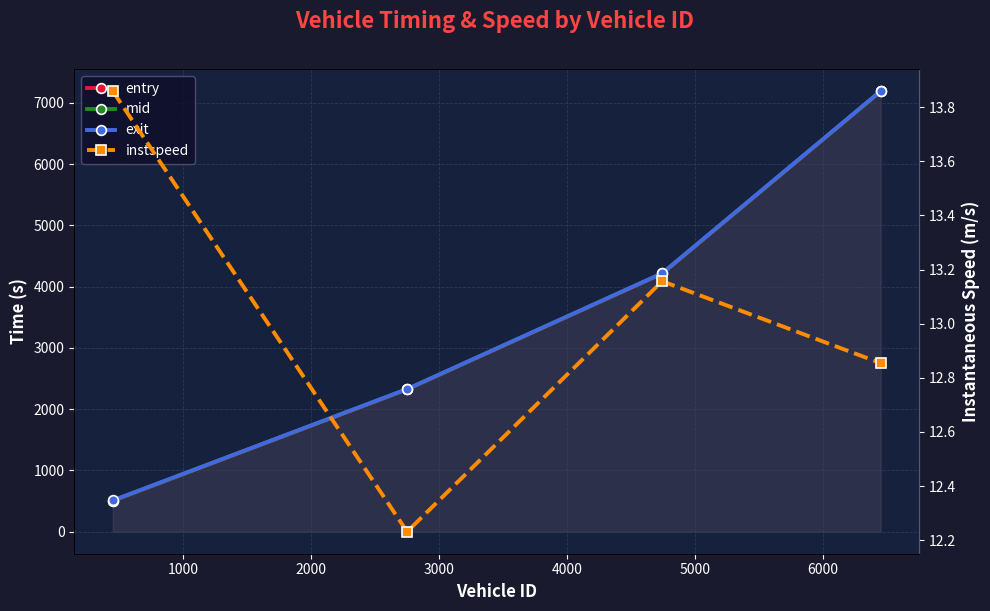

The value of instspeed at 0 is 22.9. True or false?

False